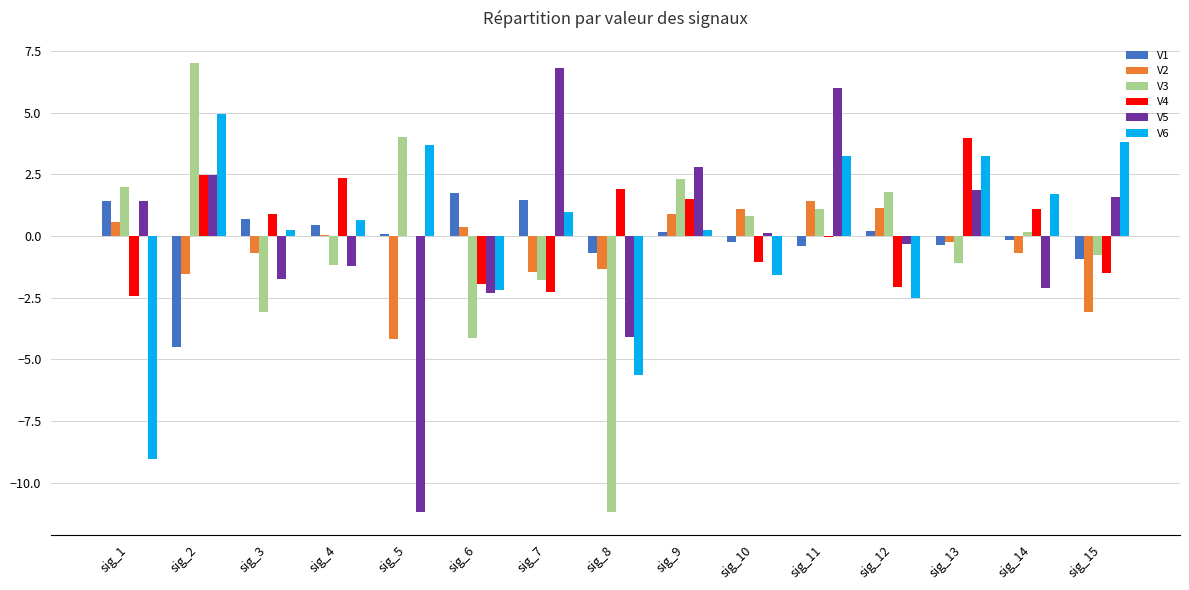

Is the value of V3 at sig_1 greater than the value of V6 at sig_13?

No